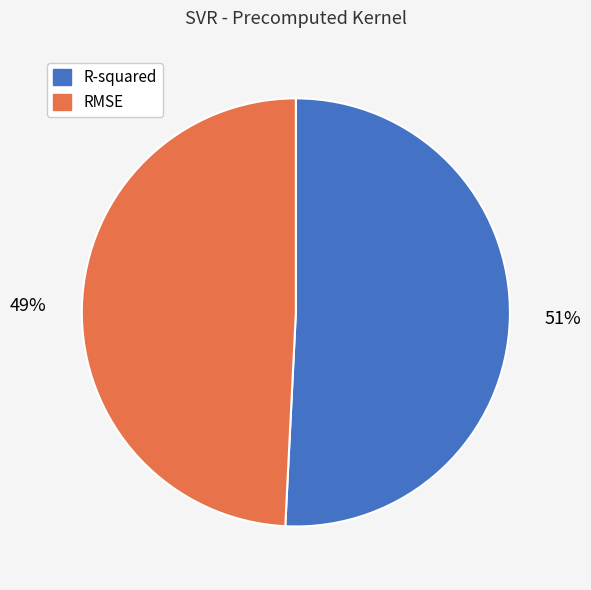

Count the number of slices in the pie.

2